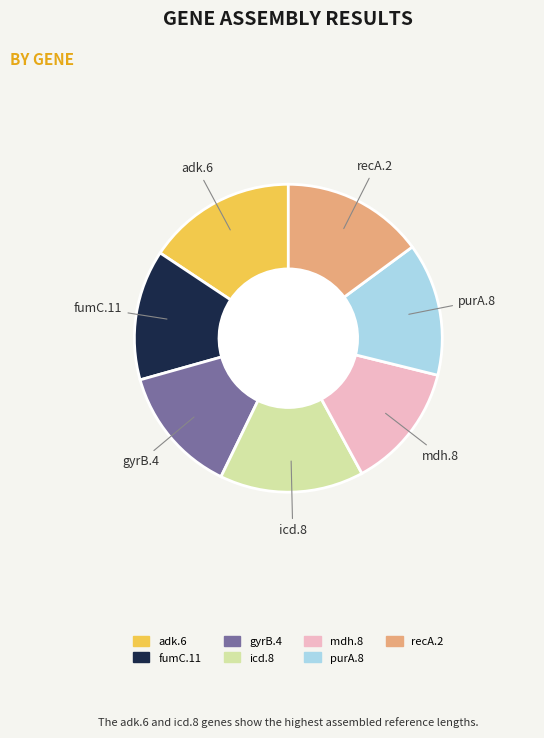

Which slice is the largest?

adk.6